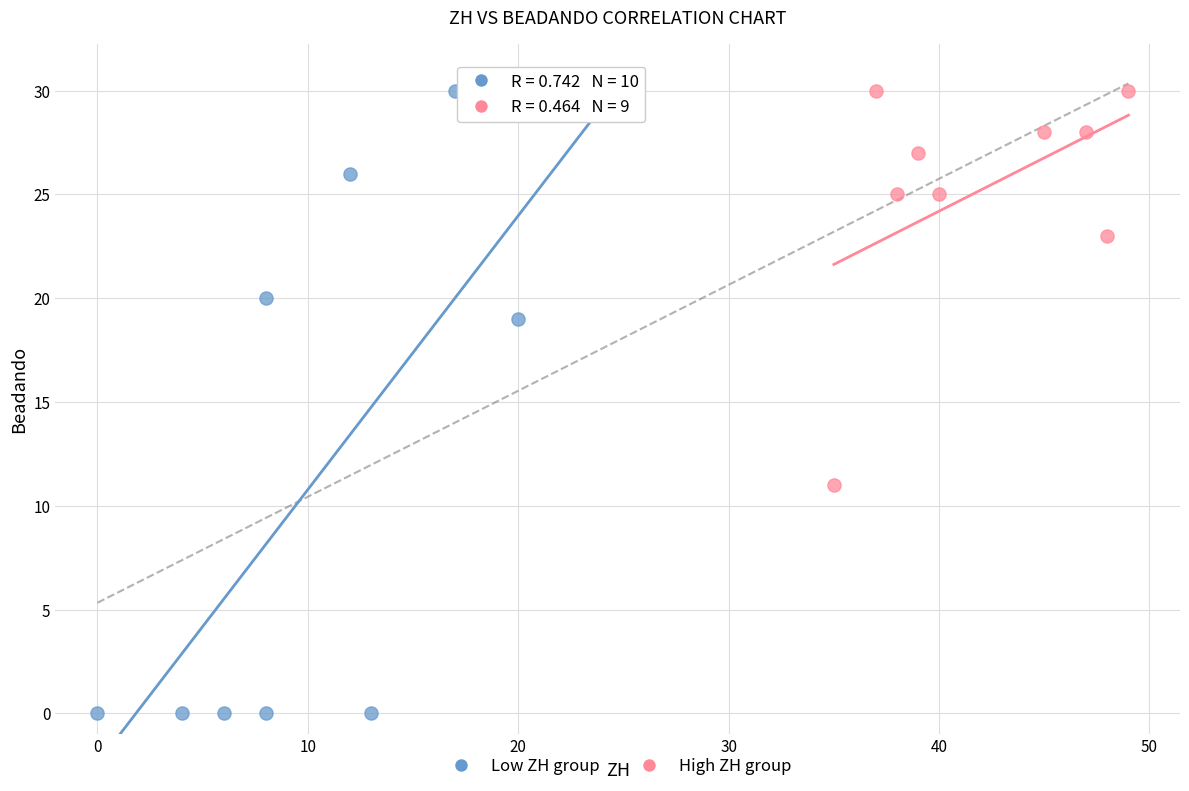

Which series reaches the minimum Y coordinate?

Low ZH group